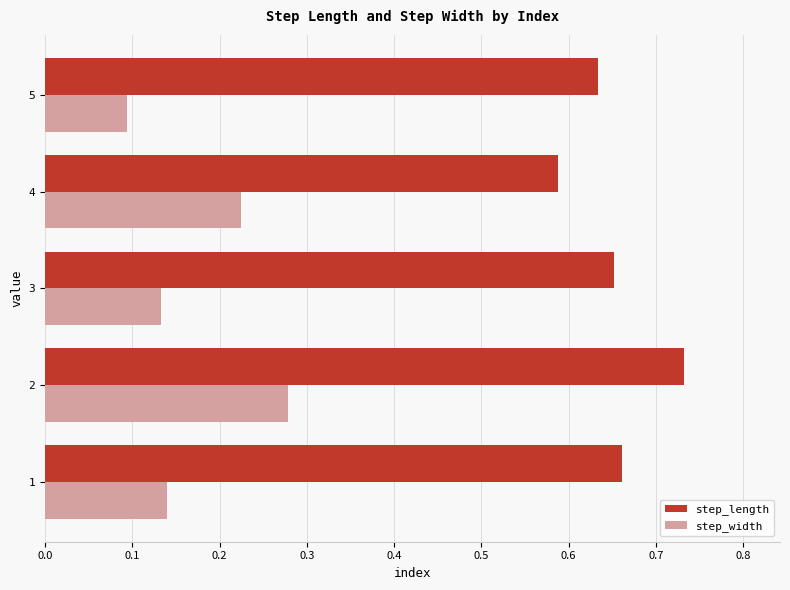

The step_width series shows 0.1 at 5. True or false?

True